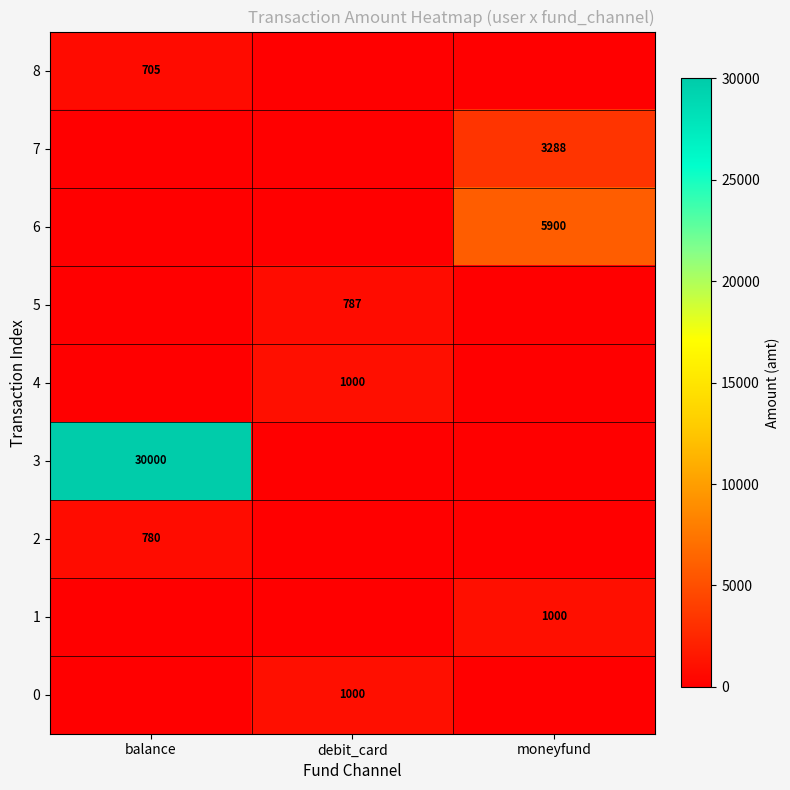

Between debit_card and moneyfund, which is larger?

debit_card